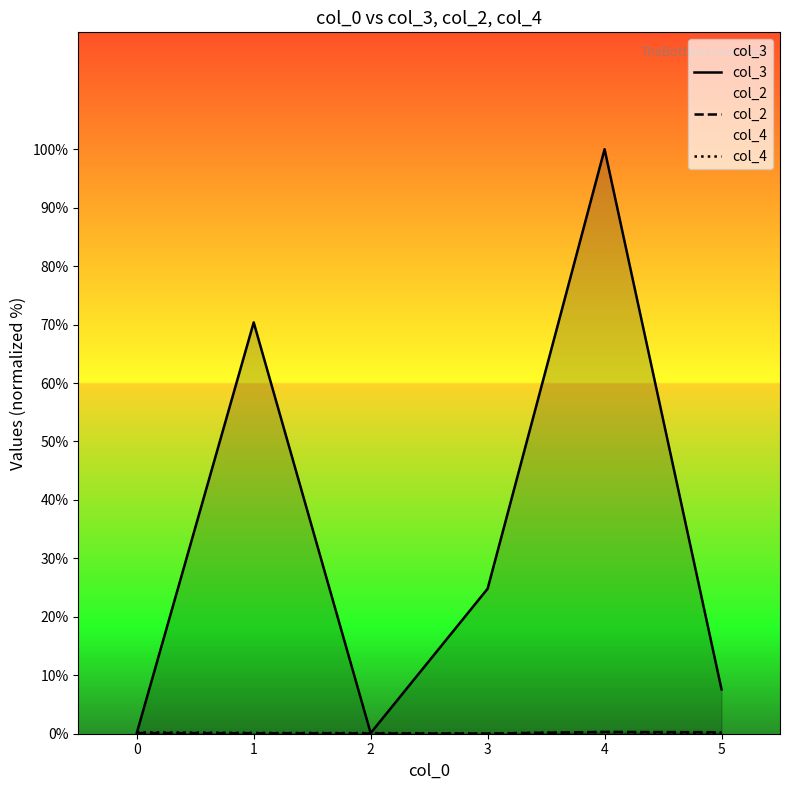

How many times do col_4 and col_3 cross each other?

1